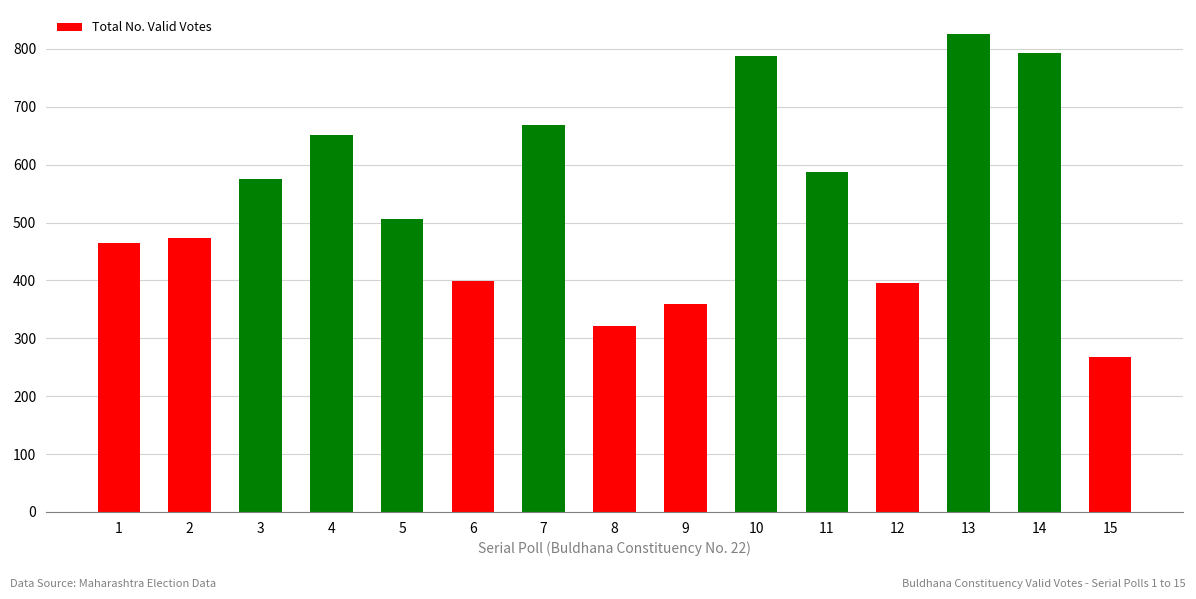

What is the value of the 14th bar from the left?

793